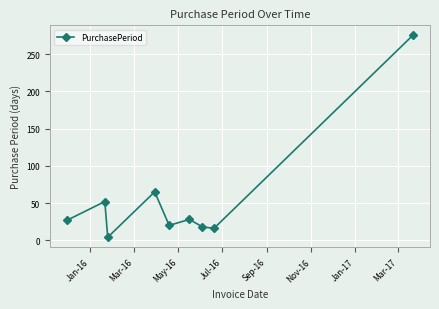

True or false: the data has more than 1 interior local peaks.

True